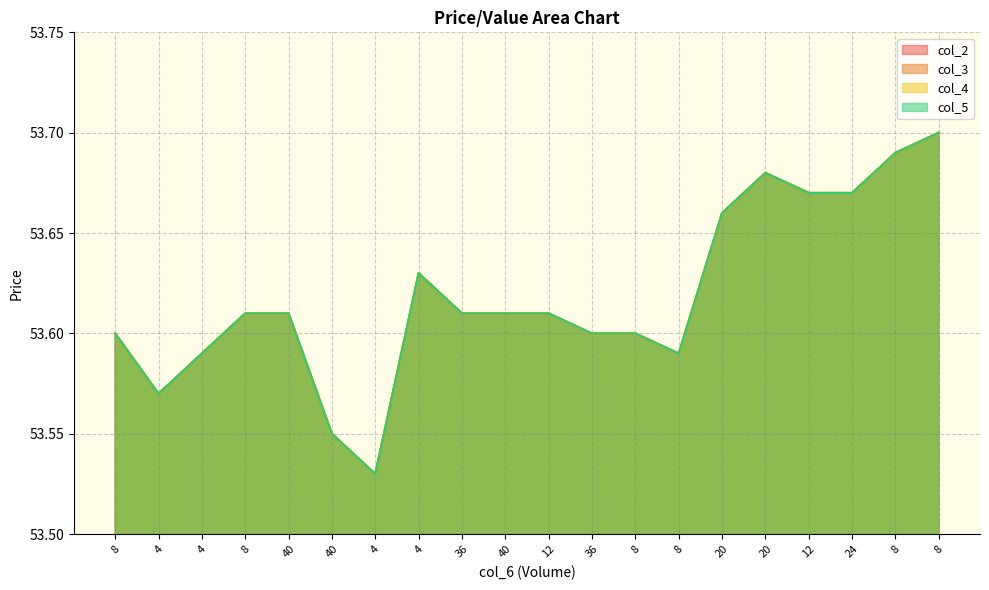

Where is col_5 nearest to the value 53?

4